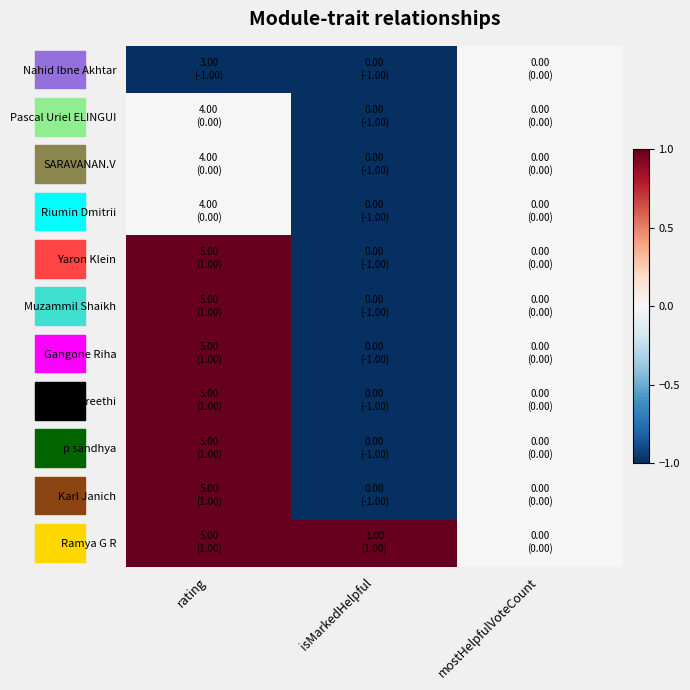

What is the greatest value displayed?

1